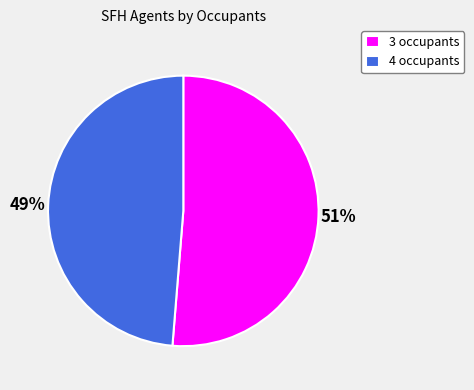

What percentage is the 3 occupants slice, to the nearest percent?

51%